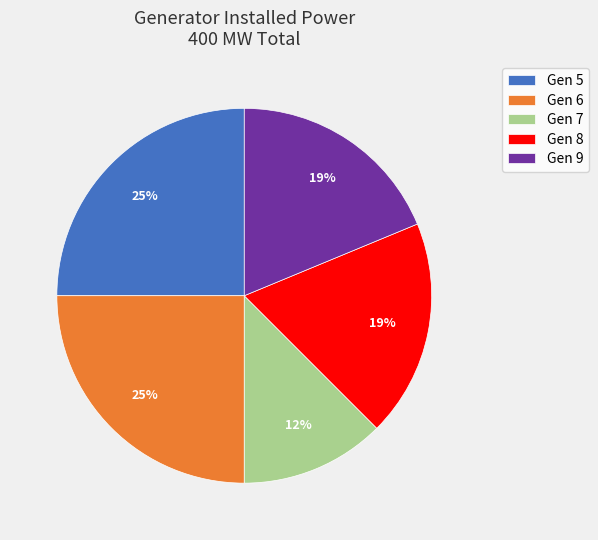

What is the smallest slice in the pie chart?

Gen 7